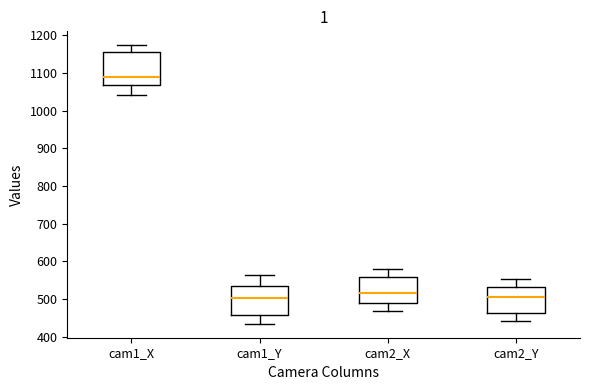

Which box has the highest median line?

cam1_X